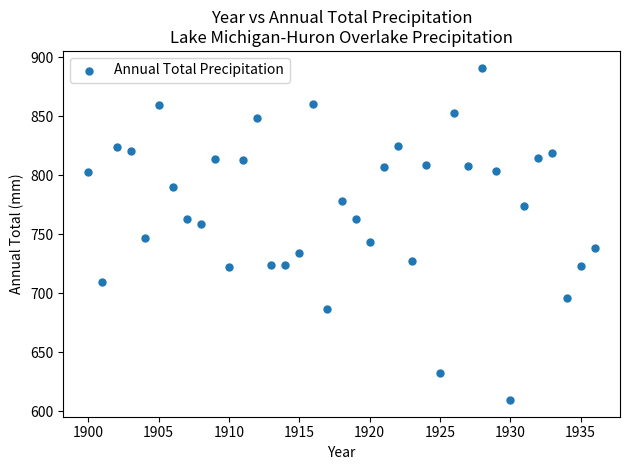

What is the range of Y values (max minus min)?

281.9